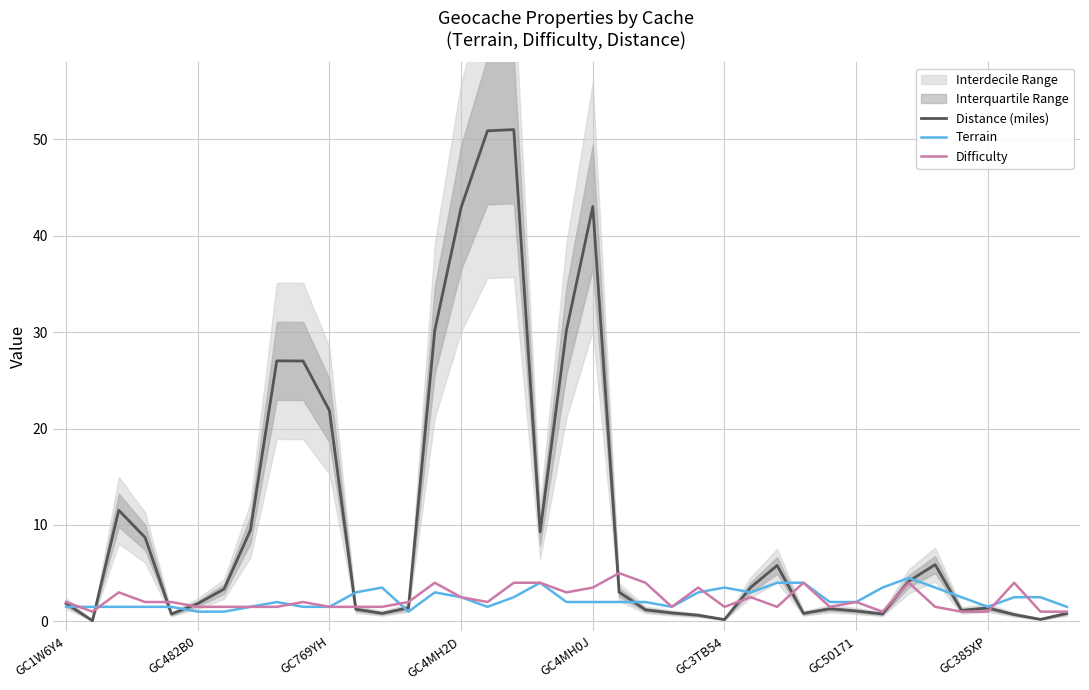

What is the maximum value for Distance (miles)?

51.0